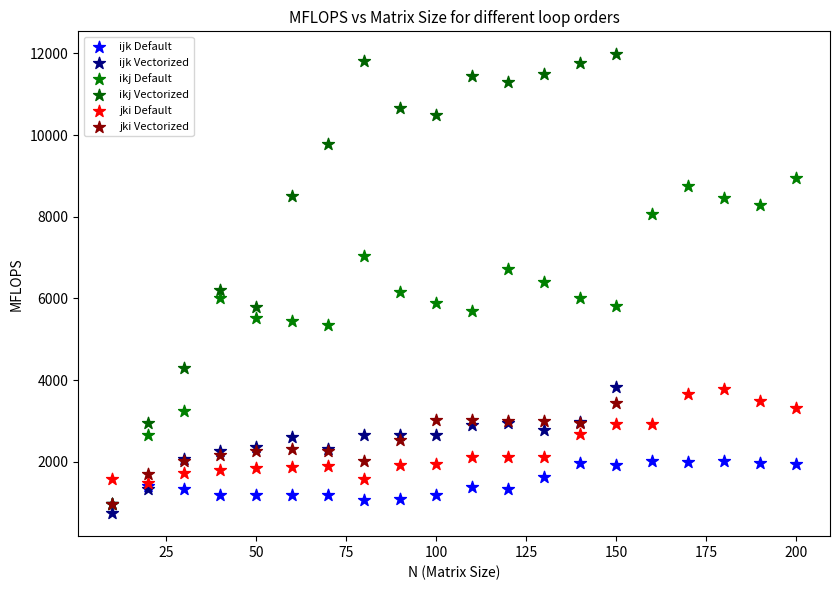

Which series contains the highest Y value?

ikj Vectorized